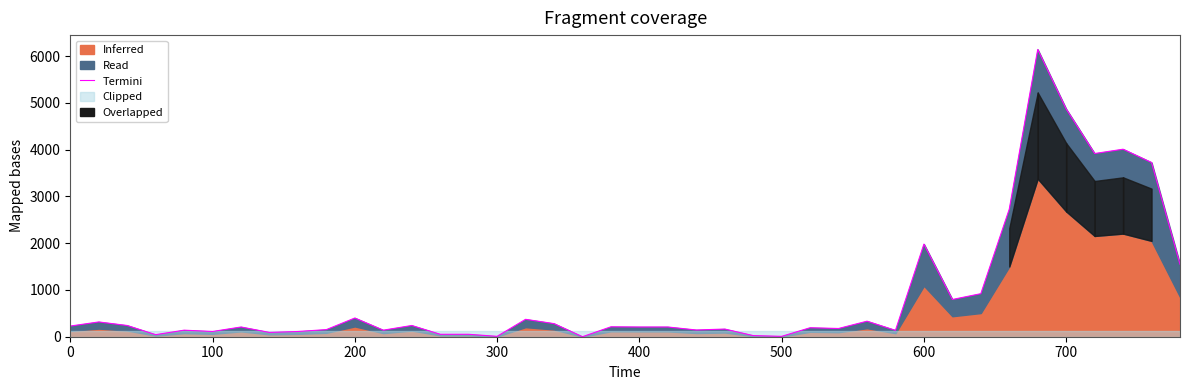

How many points are lower than both their immediate neighbors (excluding endpoints)?

12